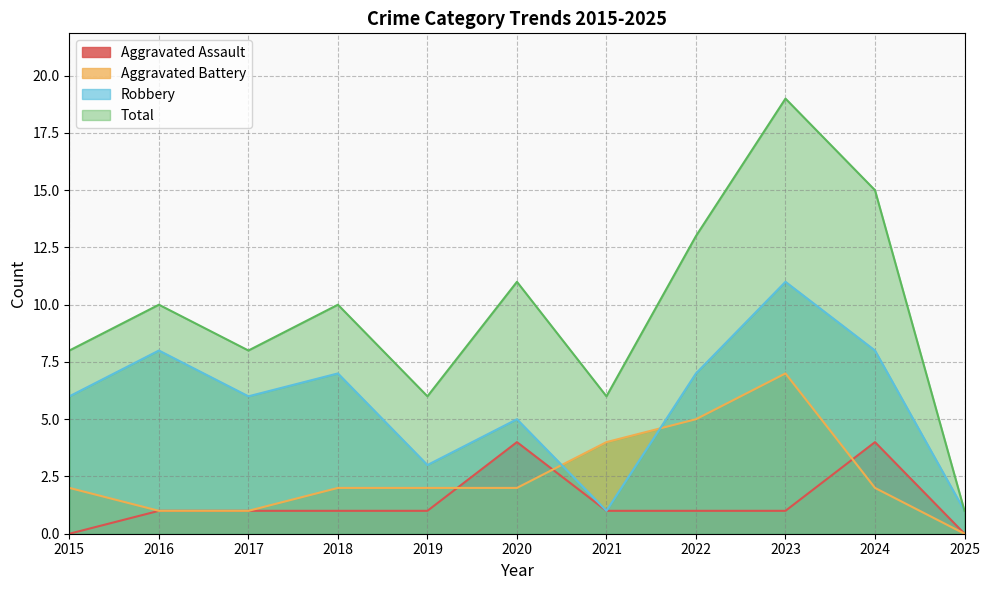

In Aggravated Assault, how many points are higher than both neighbors (excluding endpoints)?

2